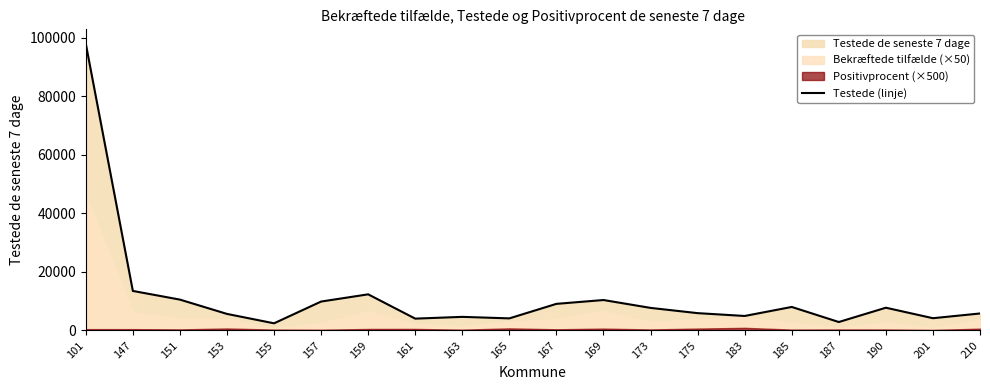

Between 147 and 161, which is larger?

147